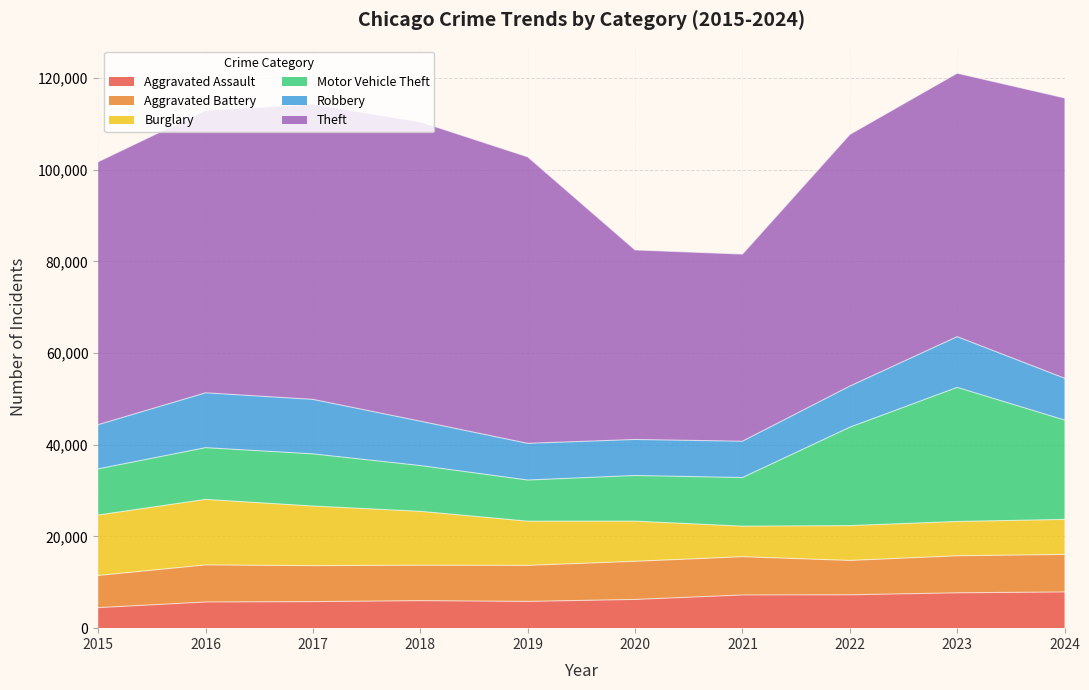

The Robbery series shows 14367 at 2024. True or false?

False